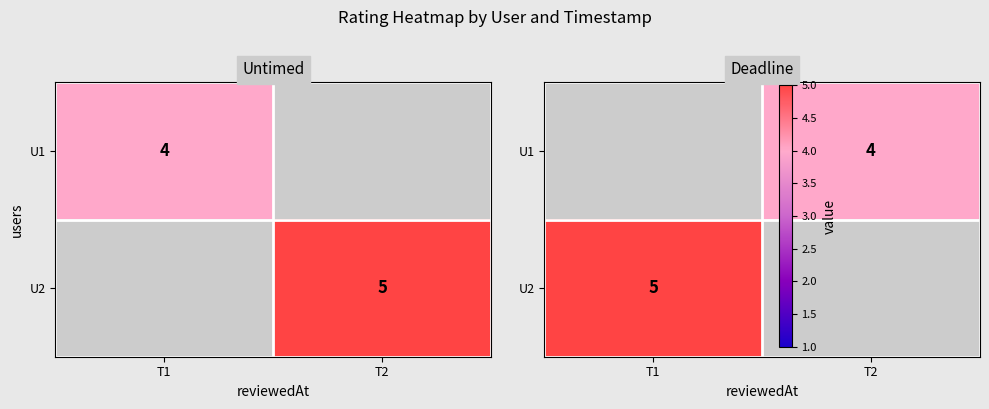

At which label does U1 reach its peak?

T1